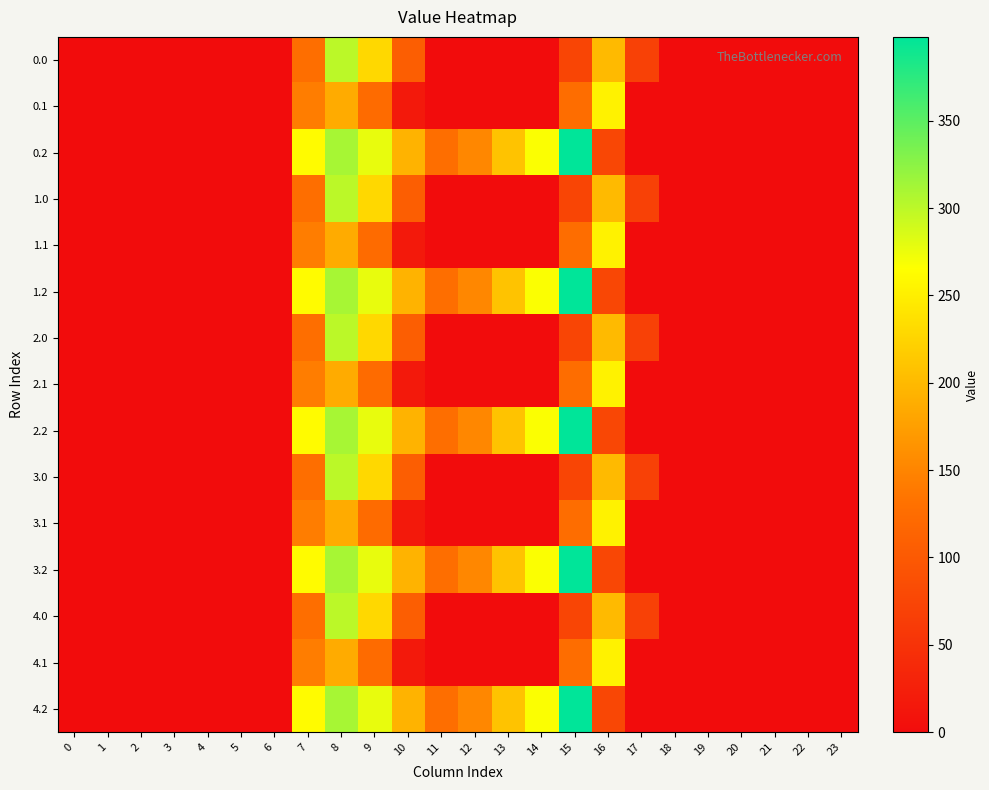

At how many categories does at least one series exceed 132?

9